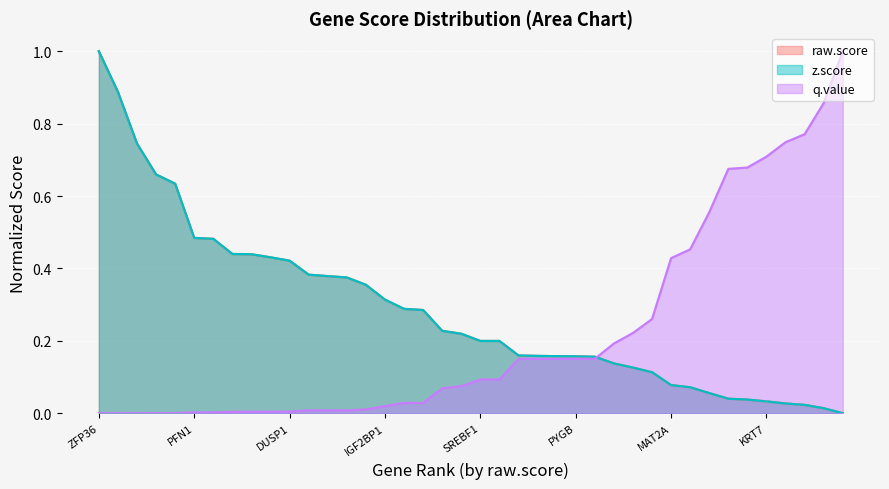

How many values in z.score are above zero?

39